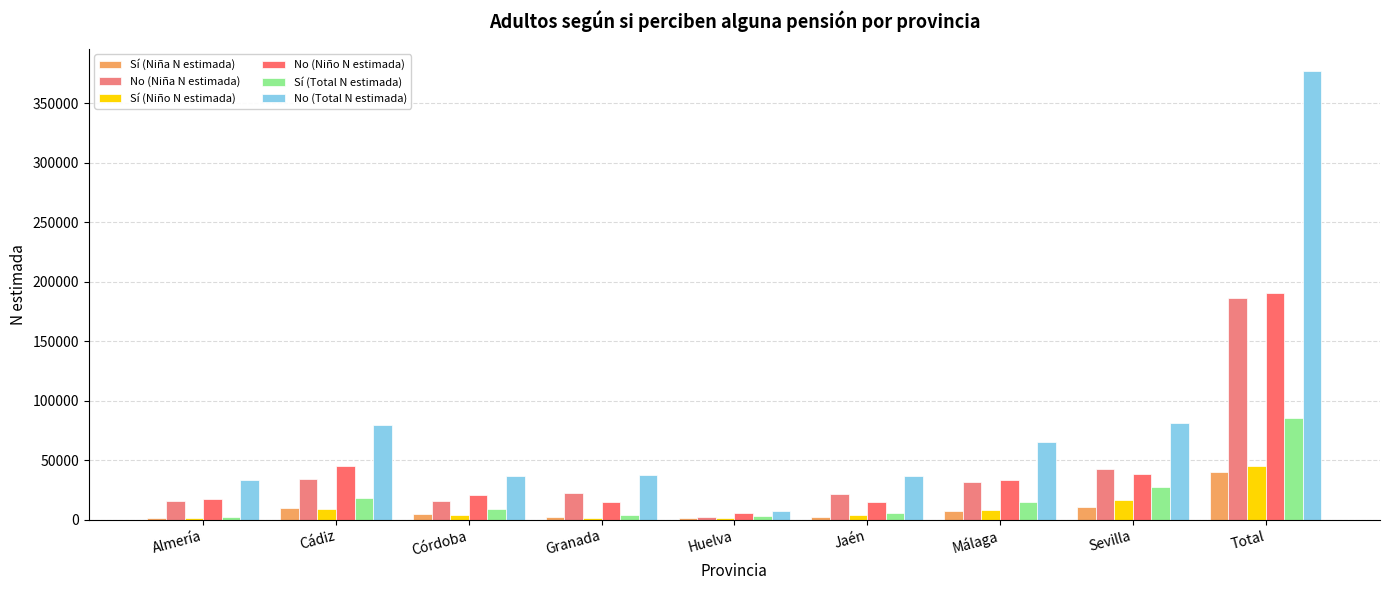

Is it true that No (Niño N estimada) equals 33639 at Málaga?

True